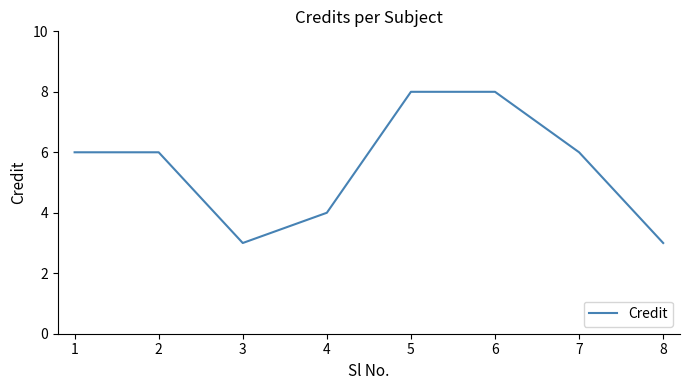

What is the ratio of the value at 3 to the value at 7?

0.5